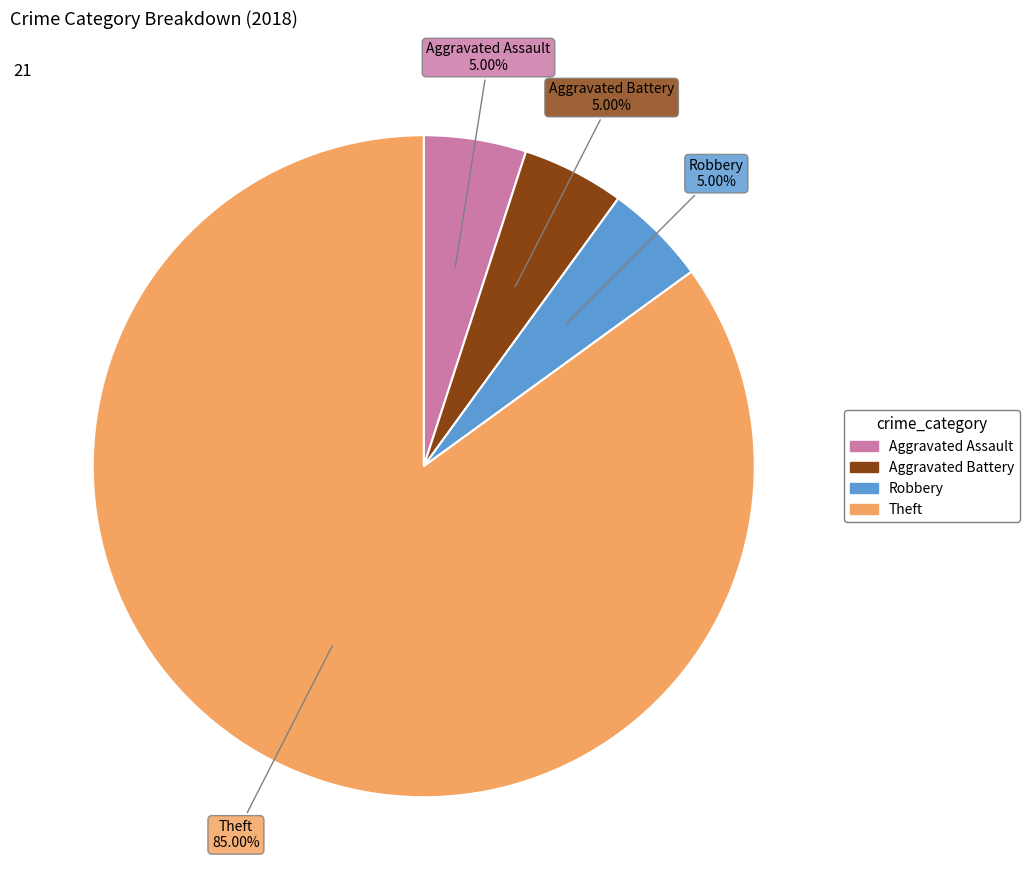

To the nearest percent, what percentage of the pie is Aggravated Battery?

5%